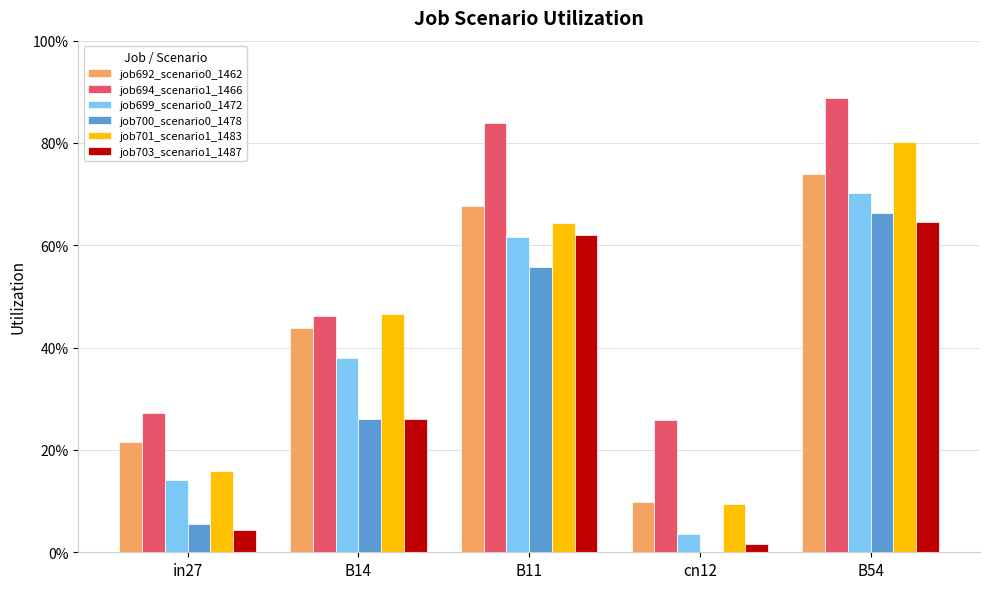

Does the chart contain stacked bars?

No